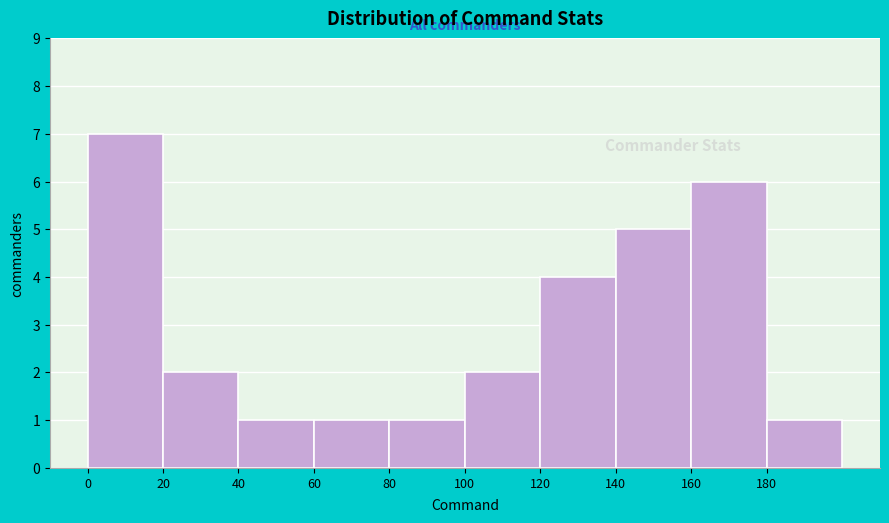

How tall is the bar that spans 60 to 80 on the x-axis? The values are not printed on the chart, so give them approximately, as read against the axis.

1